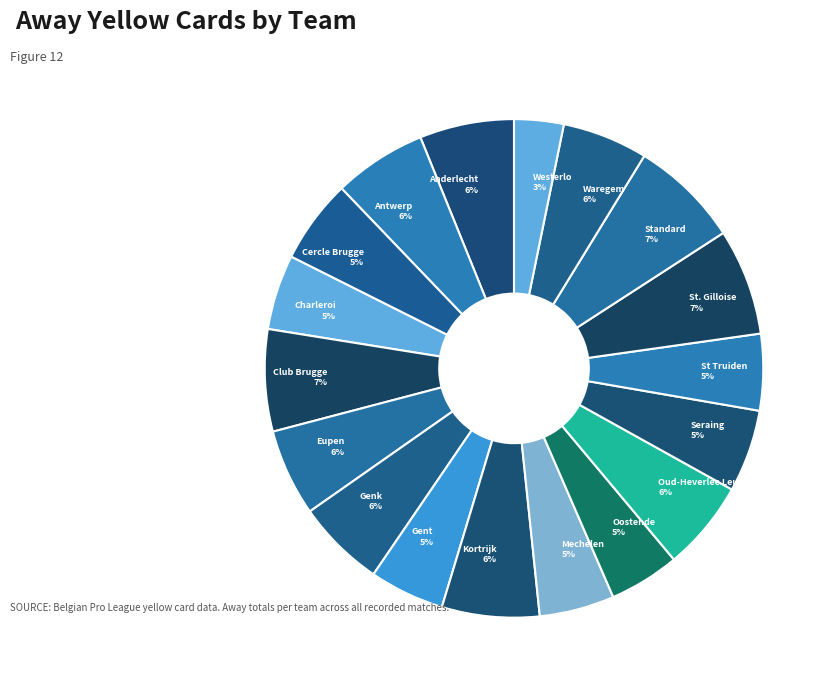

Between Mechelen 5% and Eupen 6%, which is larger?

Eupen 6%